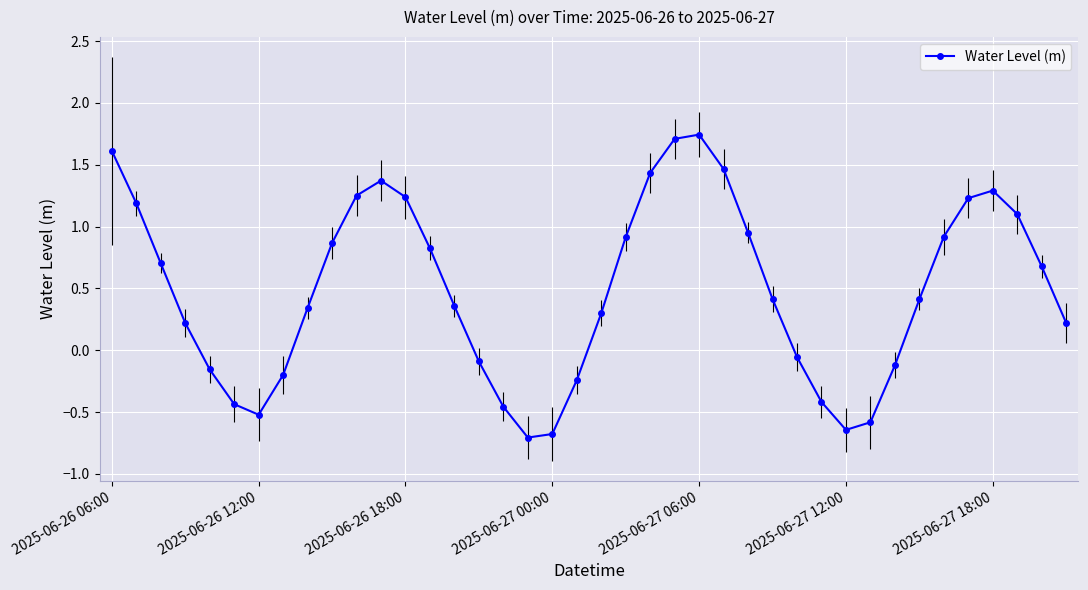

What is the minimum value shown in the chart?

-0.7